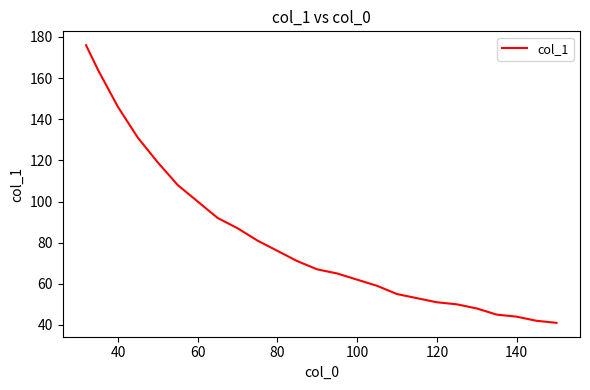

What is the smallest value displayed?

41